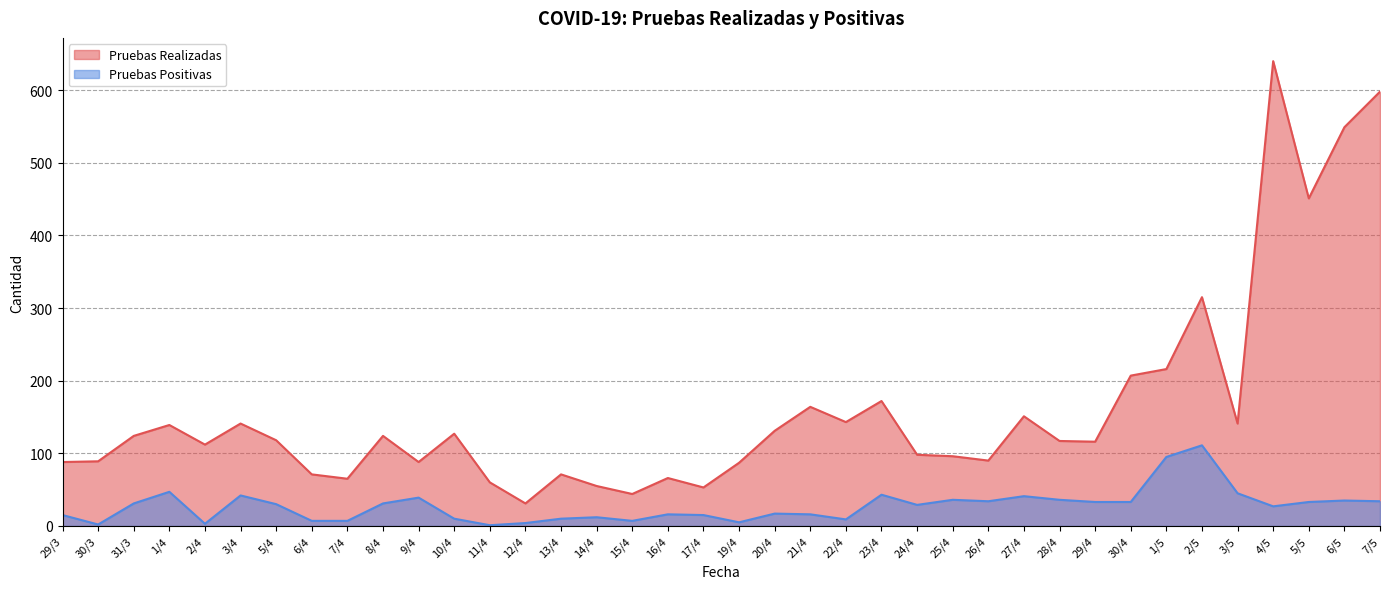

In Pruebas Positivas, how many points are higher than both neighbors (excluding endpoints)?

11